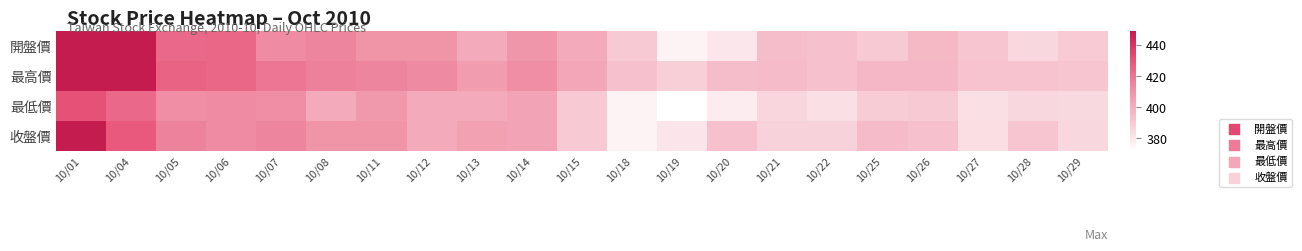

Rank the series by their average value, from lowest to highest.

最低價, 收盤價, 開盤價, 最高價